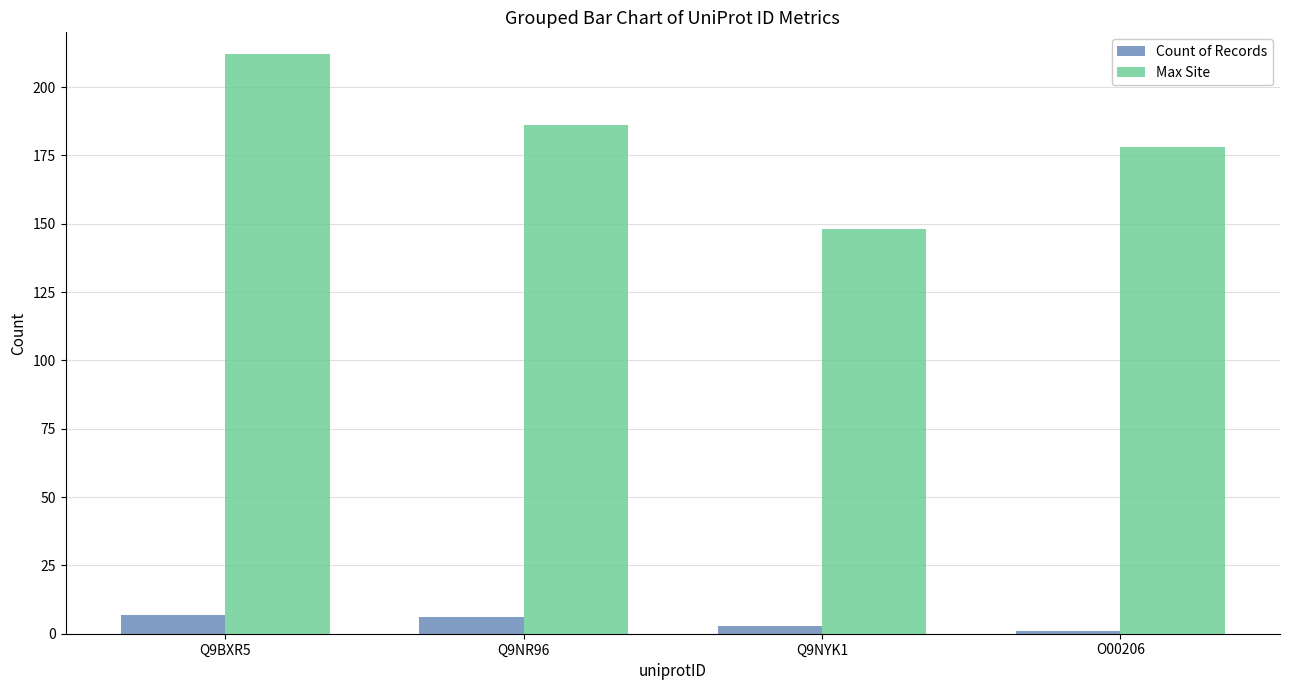

Which series has the largest total across all categories?

Max Site